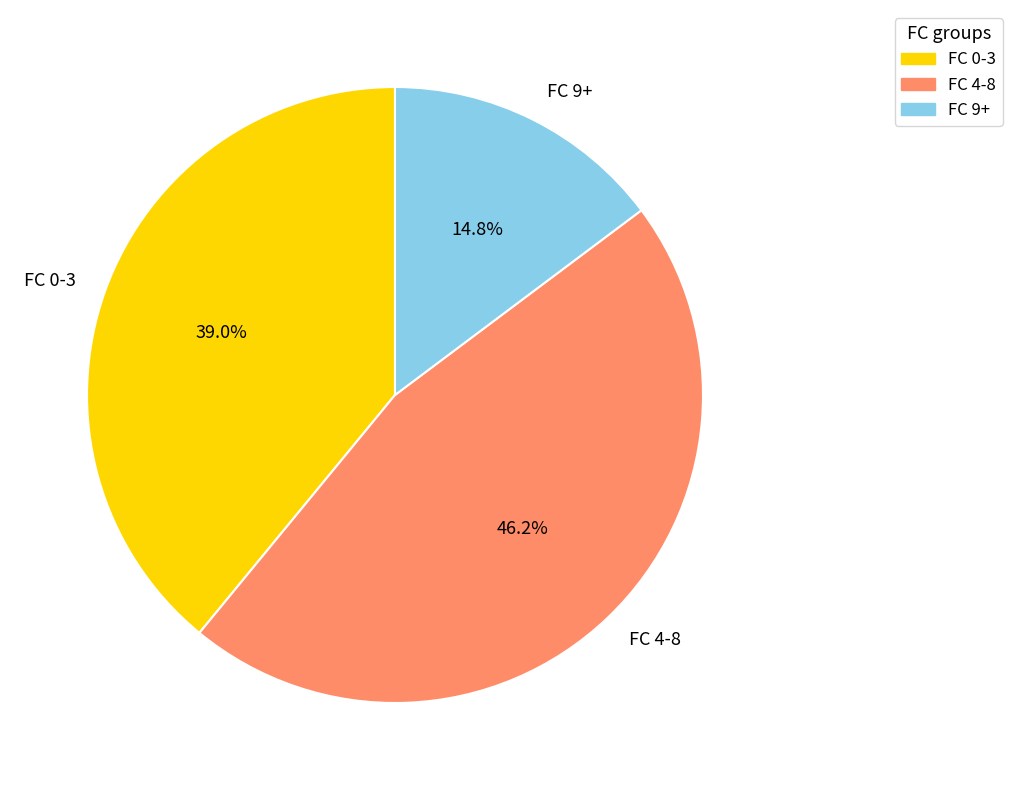

Does any single category account for the majority?

No